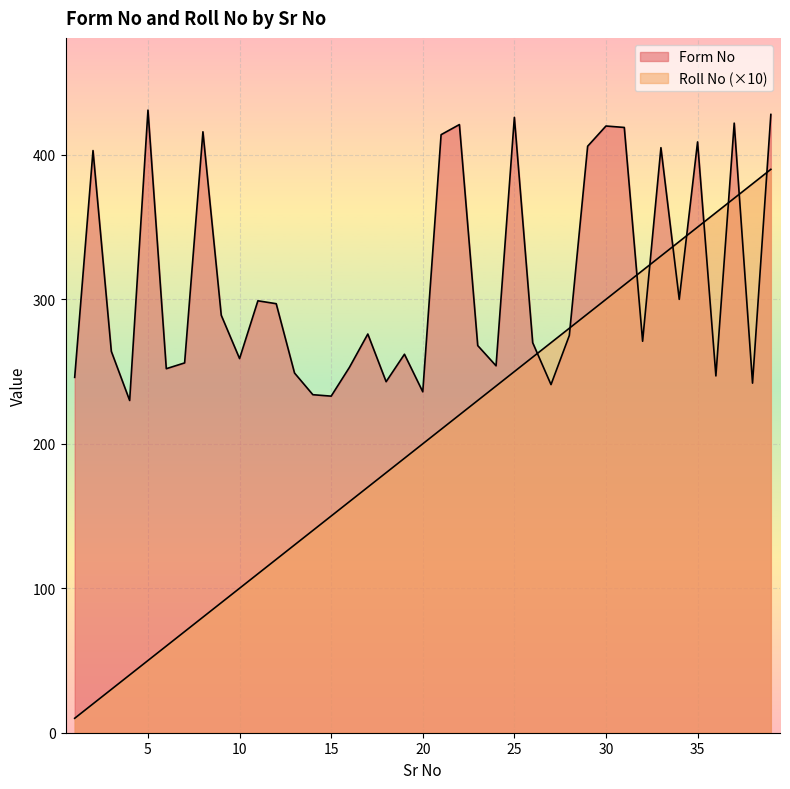

Which series has the largest total across all categories?

Form No